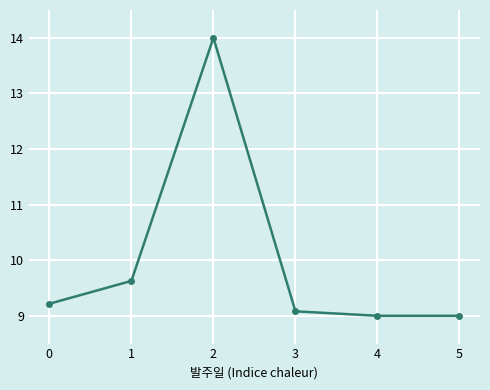

Is it true that the value at 2 is 14.0?

True